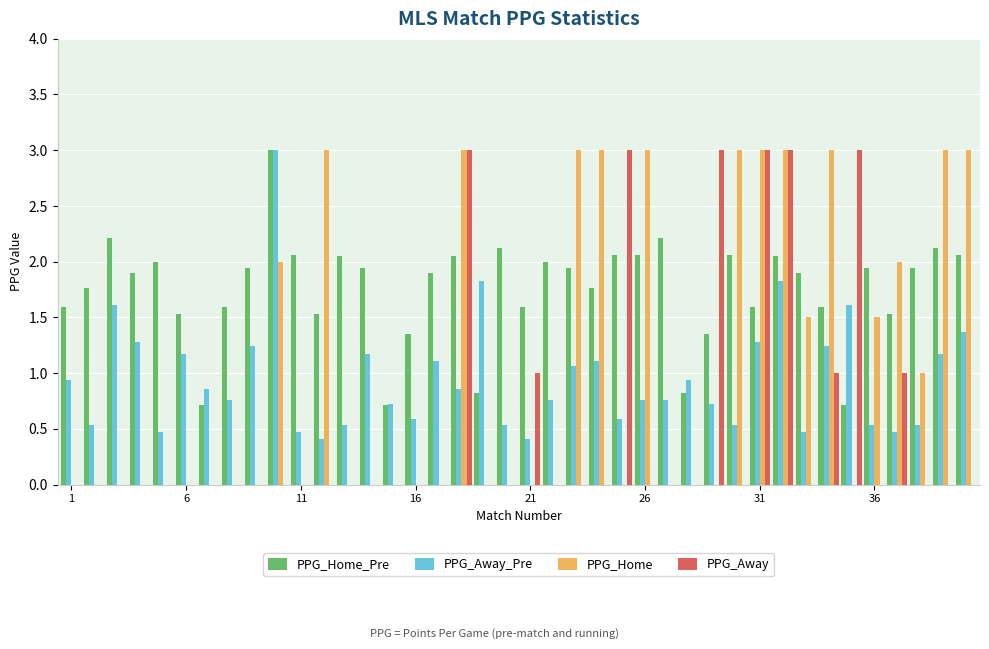

Which series has the largest total across all categories?

PPG_Home_Pre